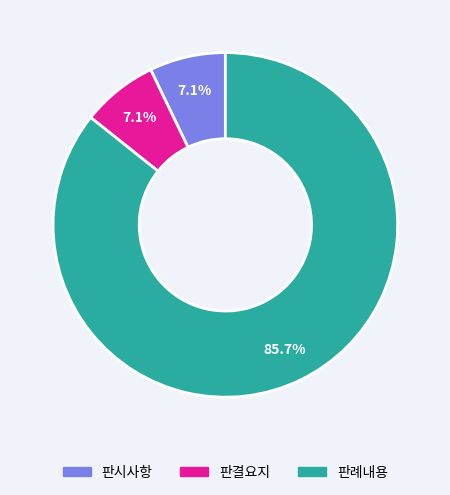

To the nearest percent, what percentage of the pie is 판례내용?

86%